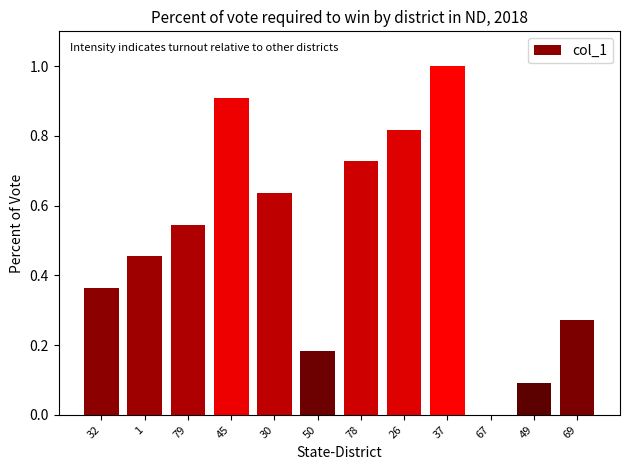

What is the sum of the values at 69 and 26?

1.1